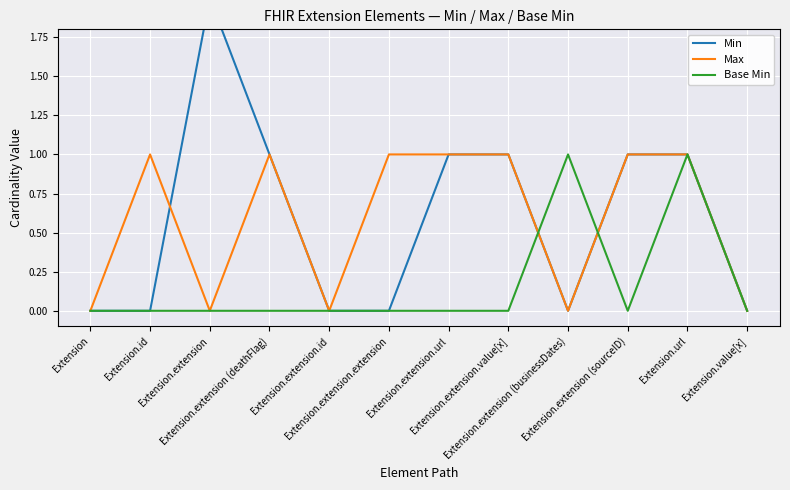

Reading left to right, transcribe all the data shown in this chart.

Min: 0	0	2	1	0	0	1	1	0	1	1	0
Max: 0	1	0	1	0	1	1	1	0	1	1	0
Base Min: 0	0	0	0	0	0	0	0	1	0	1	0